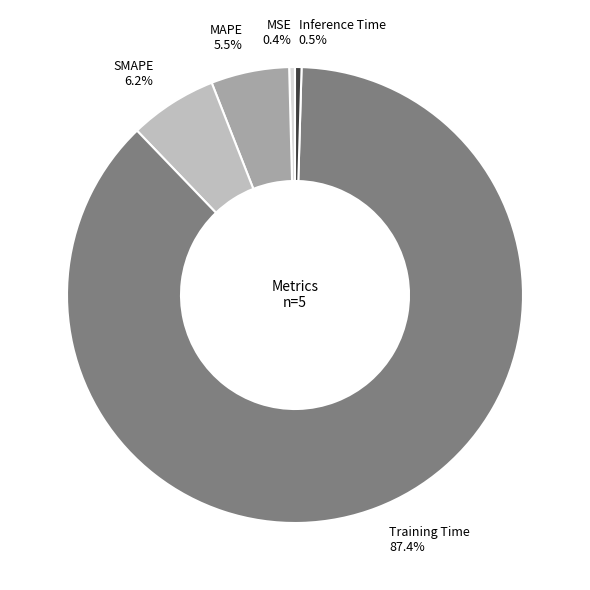

Is there a majority slice in this chart?

Yes